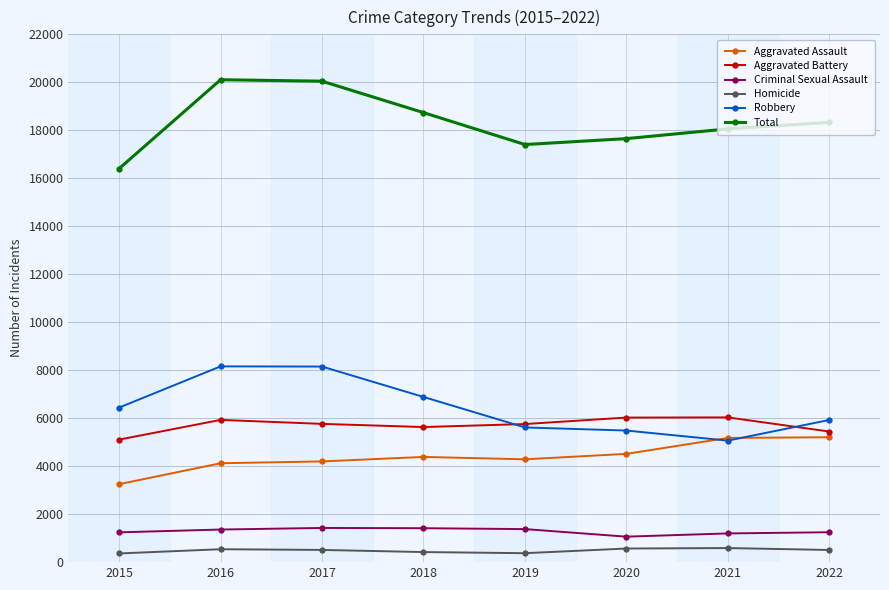

At which label does Homicide first exceed 509?

2016